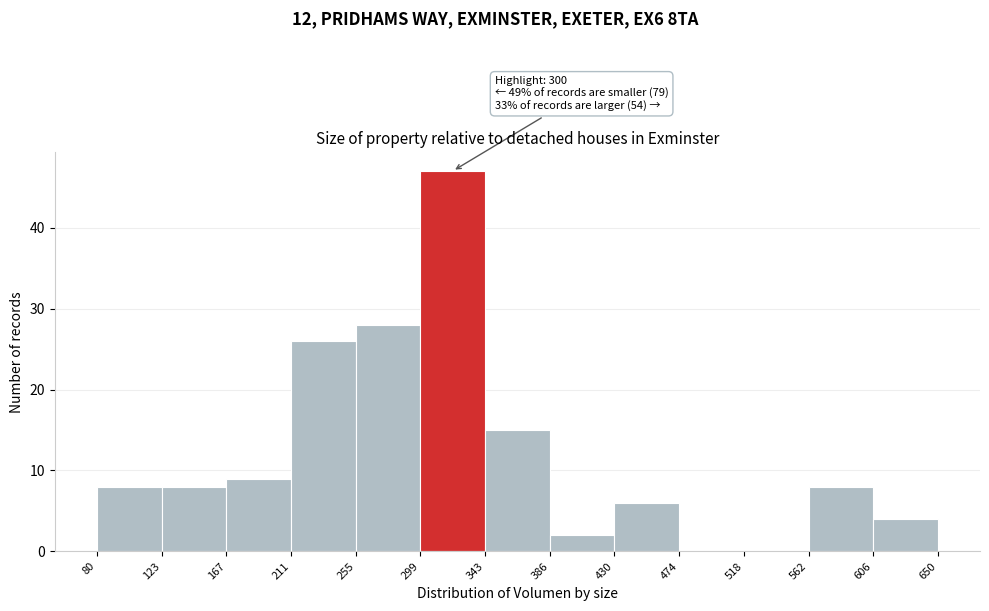

Over which range of the x-axis is the bar tallest?

299 to 343